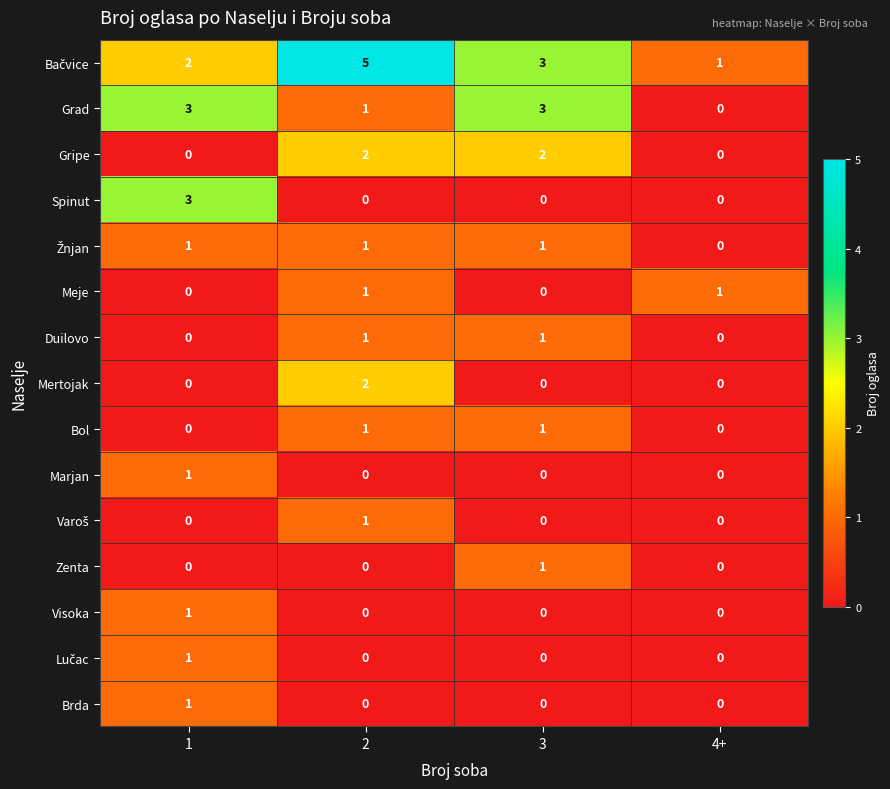

What is the difference between the maximum and minimum values in the Spinut series?

3